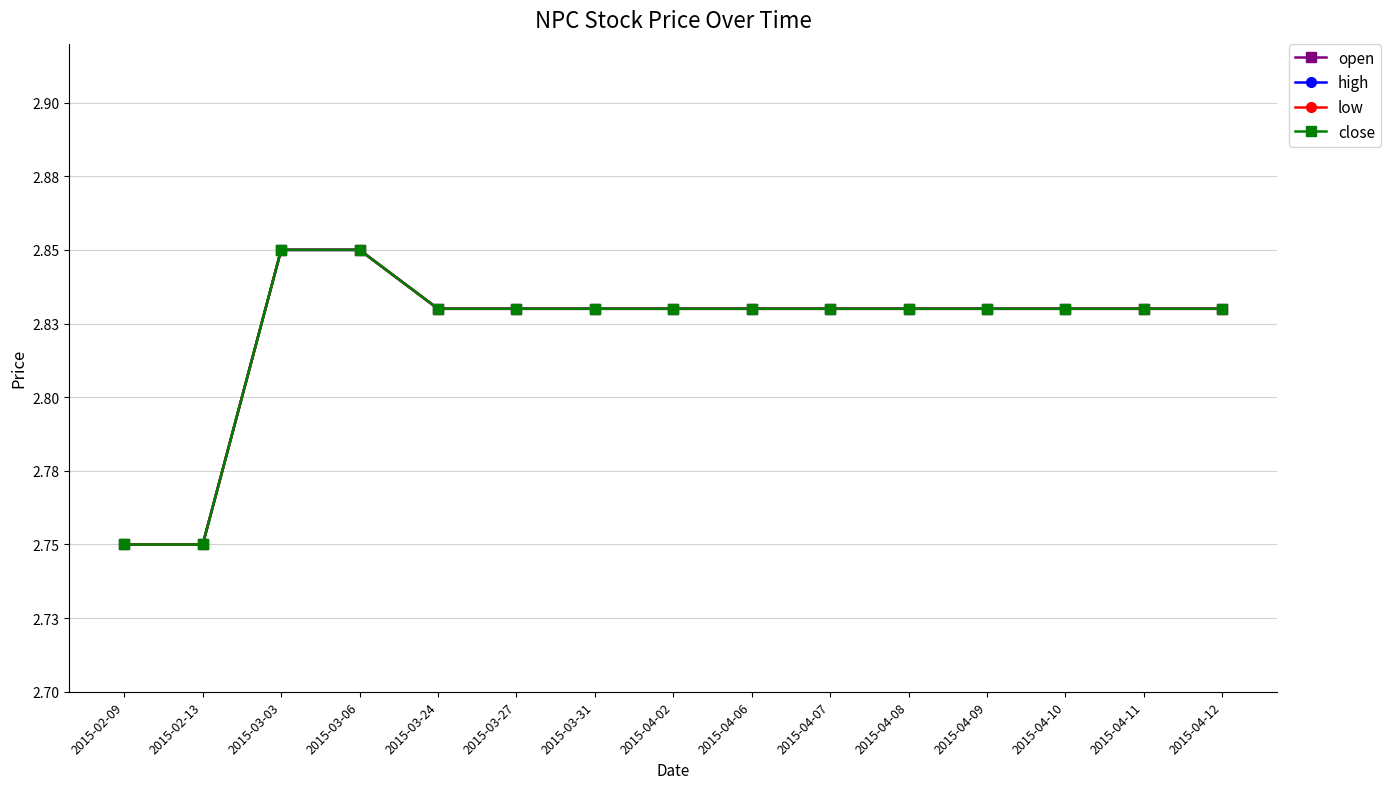

True or false: open has a value of 4.9 at 2015-04-07.

False